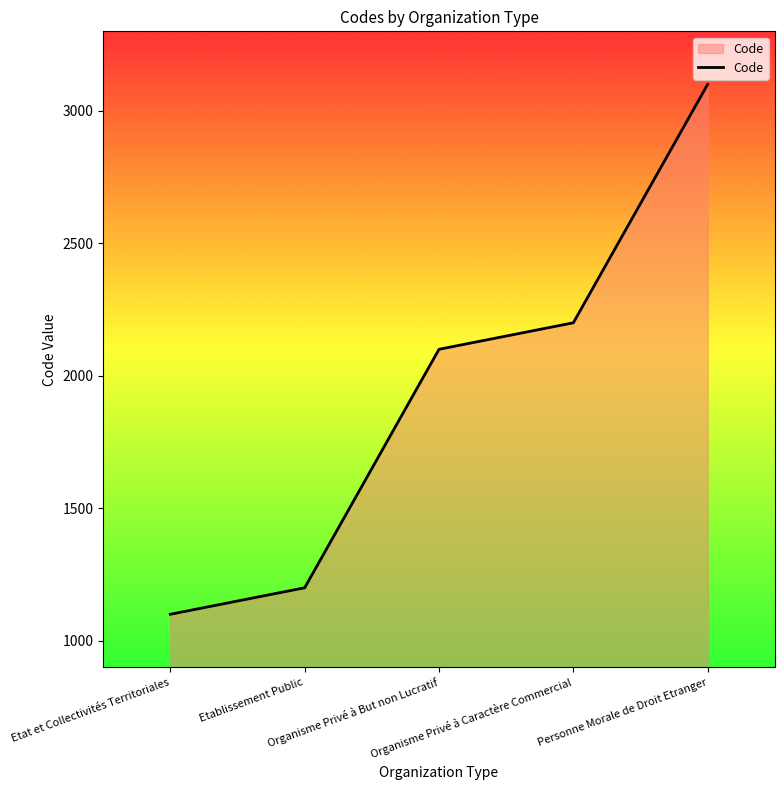

The value at Etat et Collectivités Territoriales is 274. True or false?

False